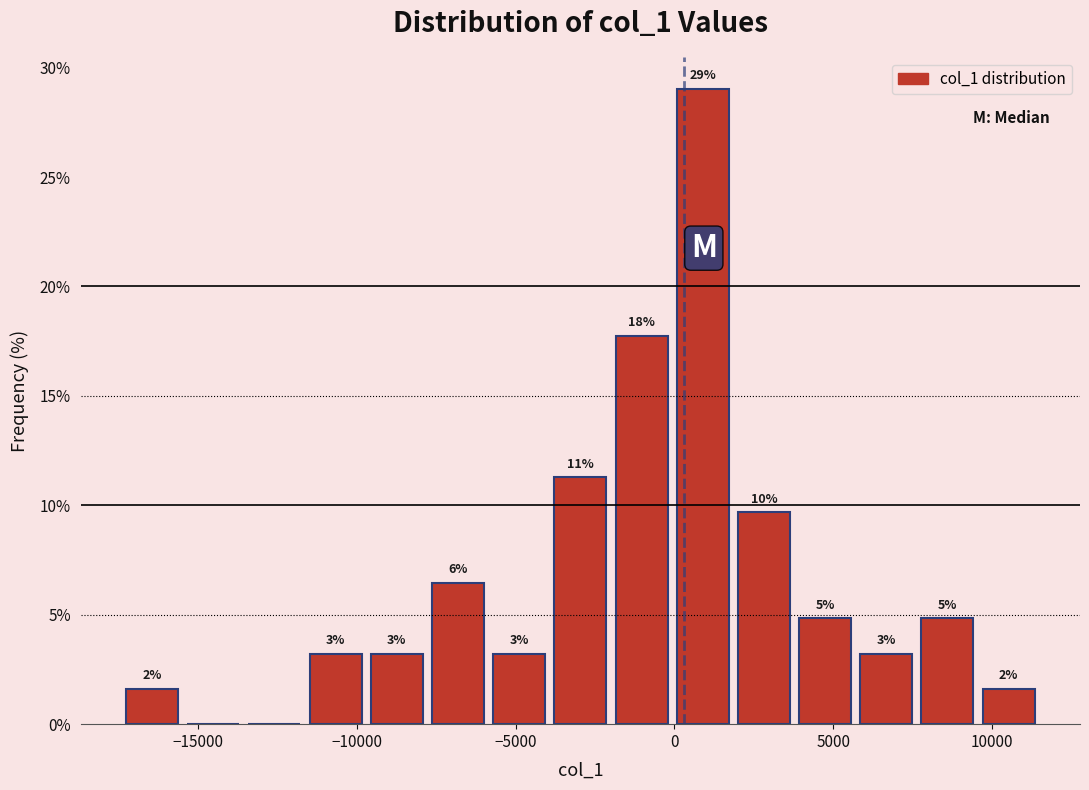

Read against the x-axis, roughly where is the centre of the tallest bar?

1000